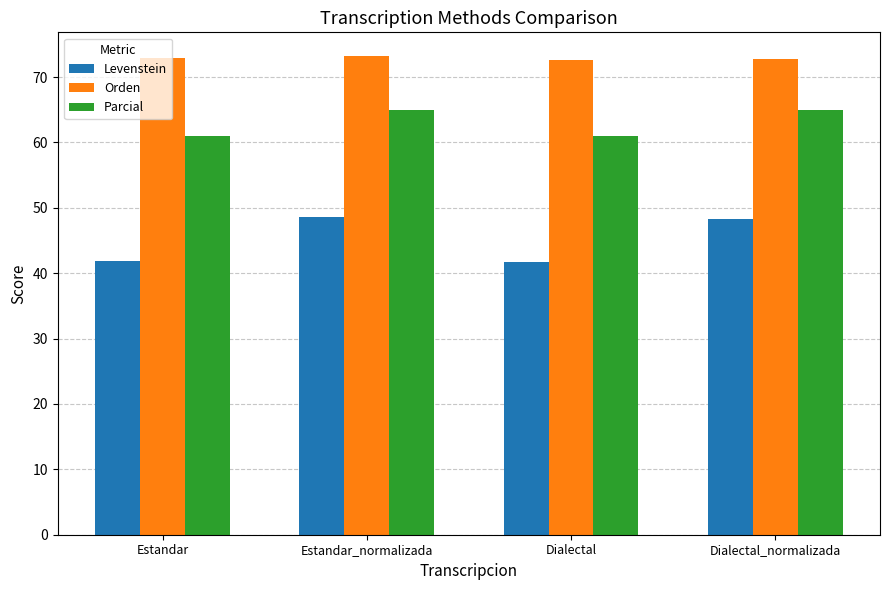

True or false: Levenstein has a value of 12.0 at Estandar_normalizada.

False